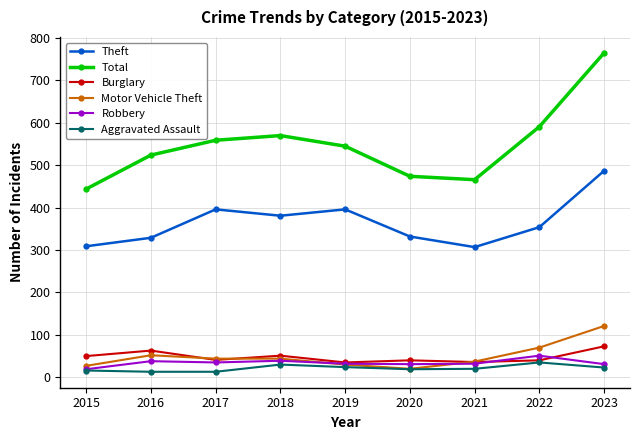

At which label does Theft reach its peak?

2023